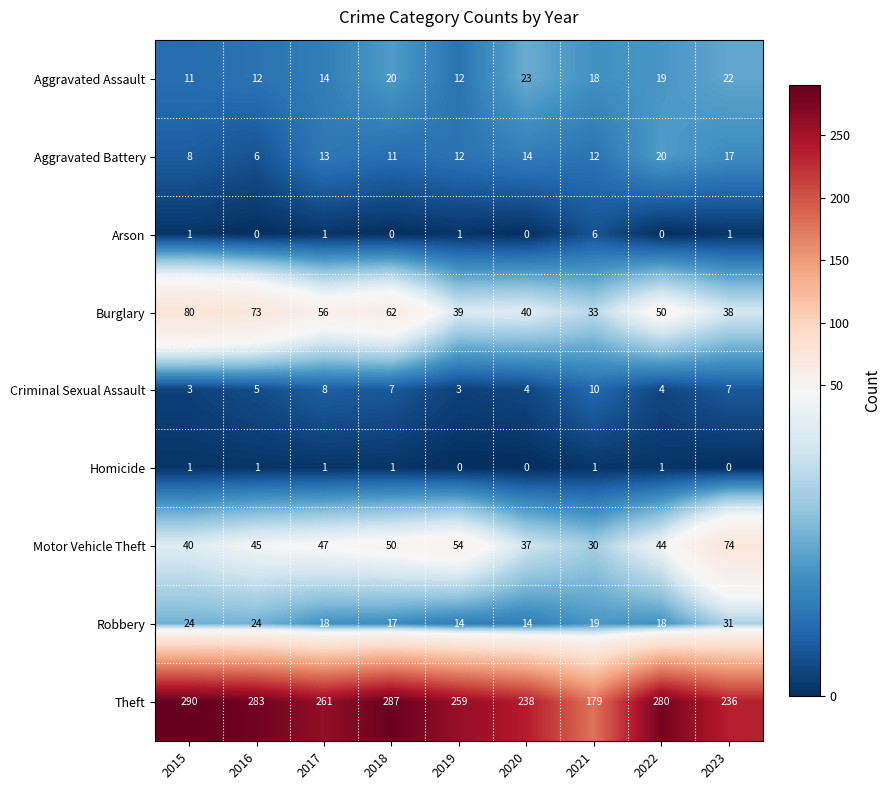

What is the spread (max minus min) of values at 2017?

260